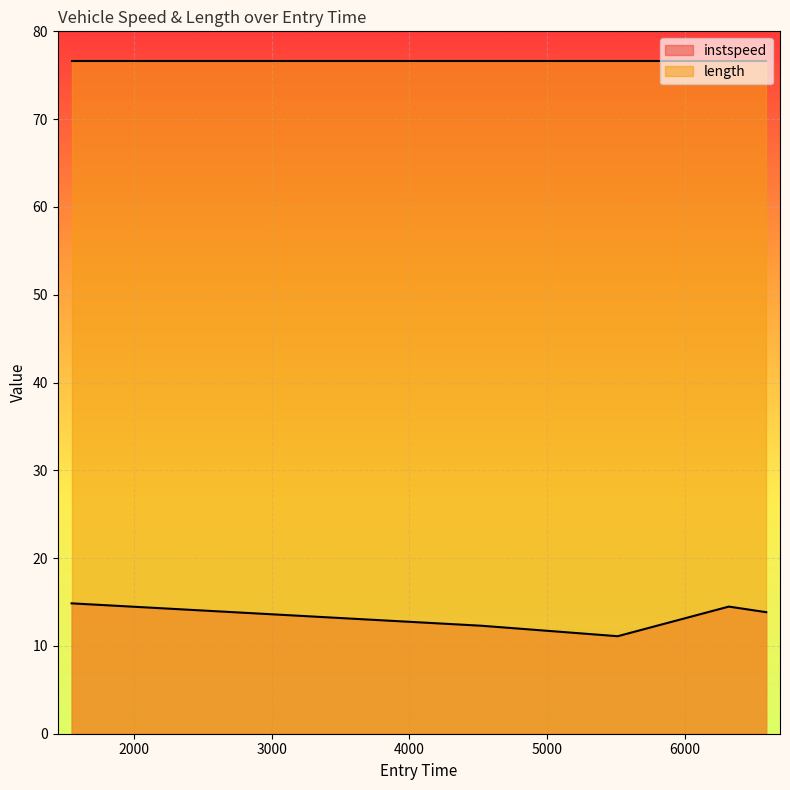

What is the label of the 1st point from the right?

6589.437840022292